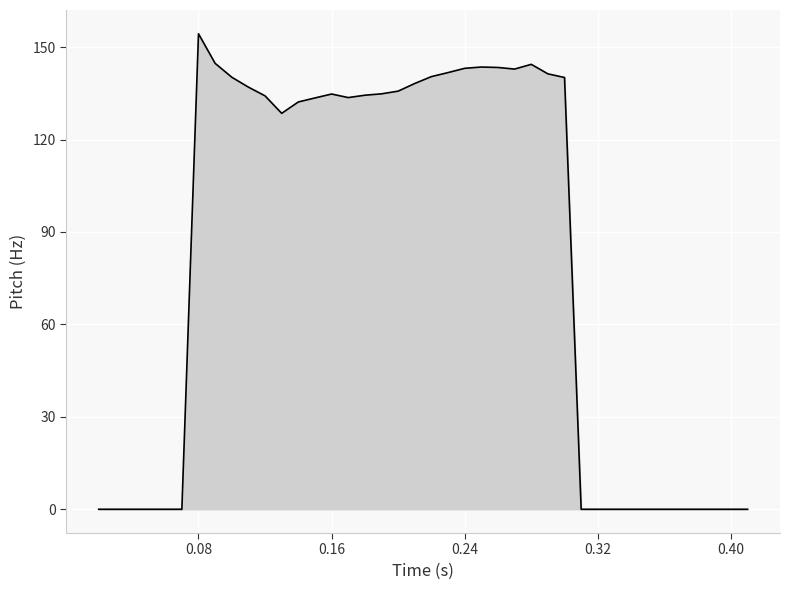

What is the difference between the maximum and minimum values?

154.3